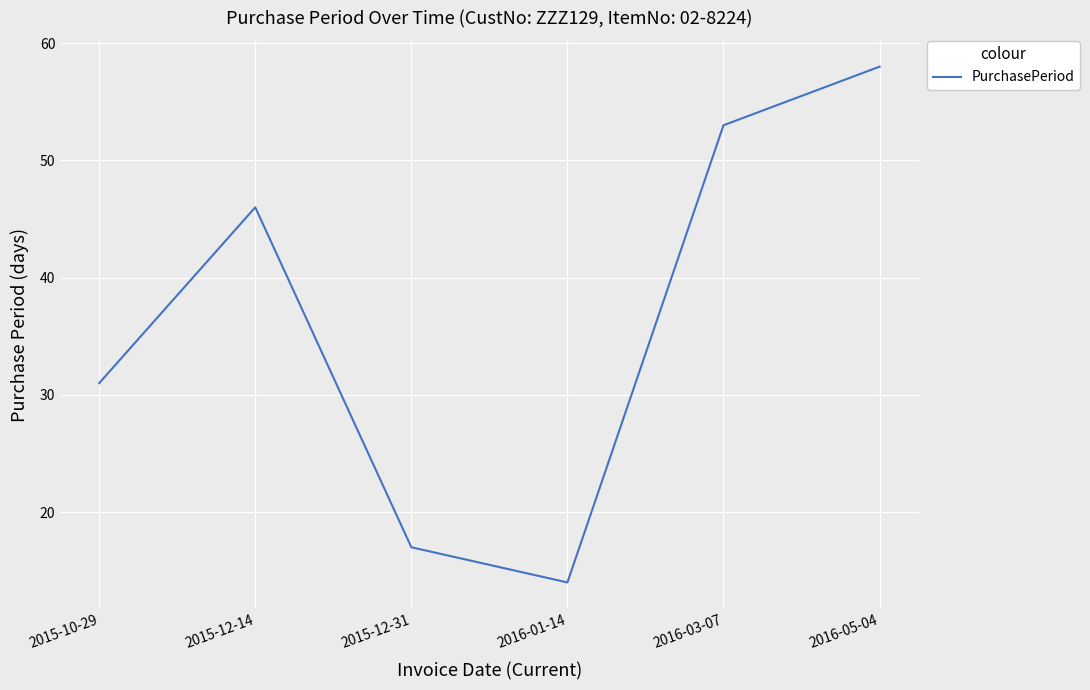

What is the greatest value displayed?

58